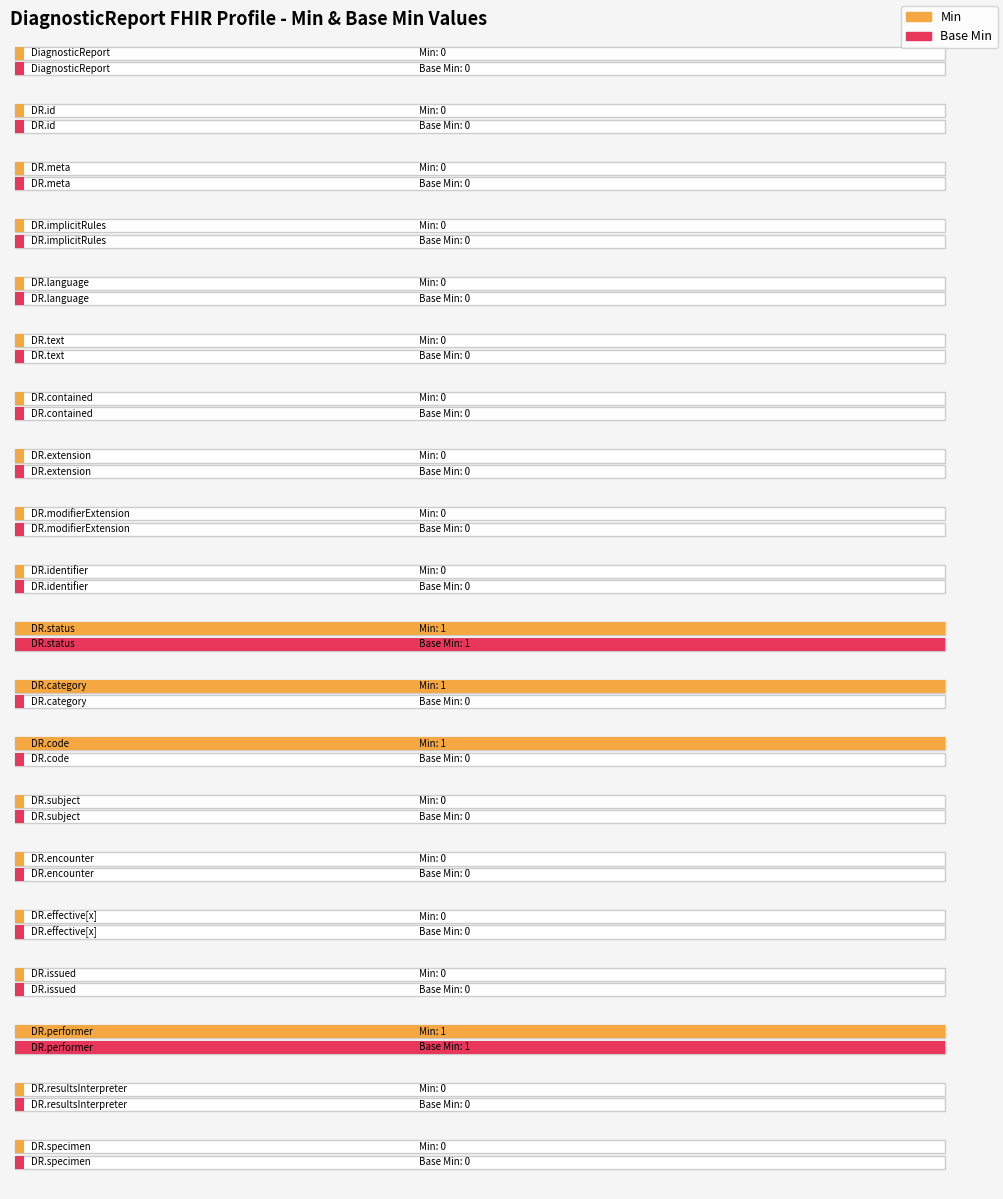

At which label does Min reach its minimum?

DiagnosticReport